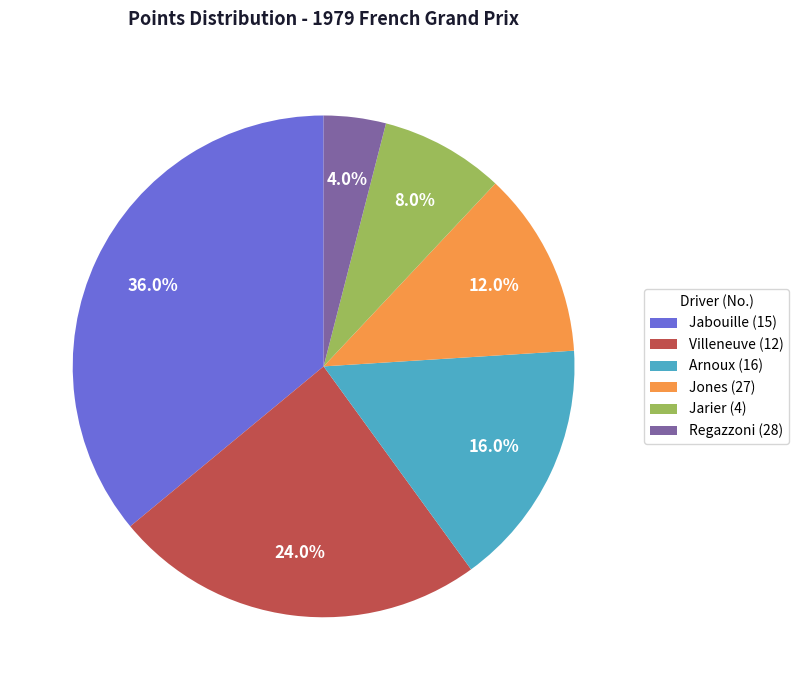

Is there any slice that represents more than half of the pie?

No